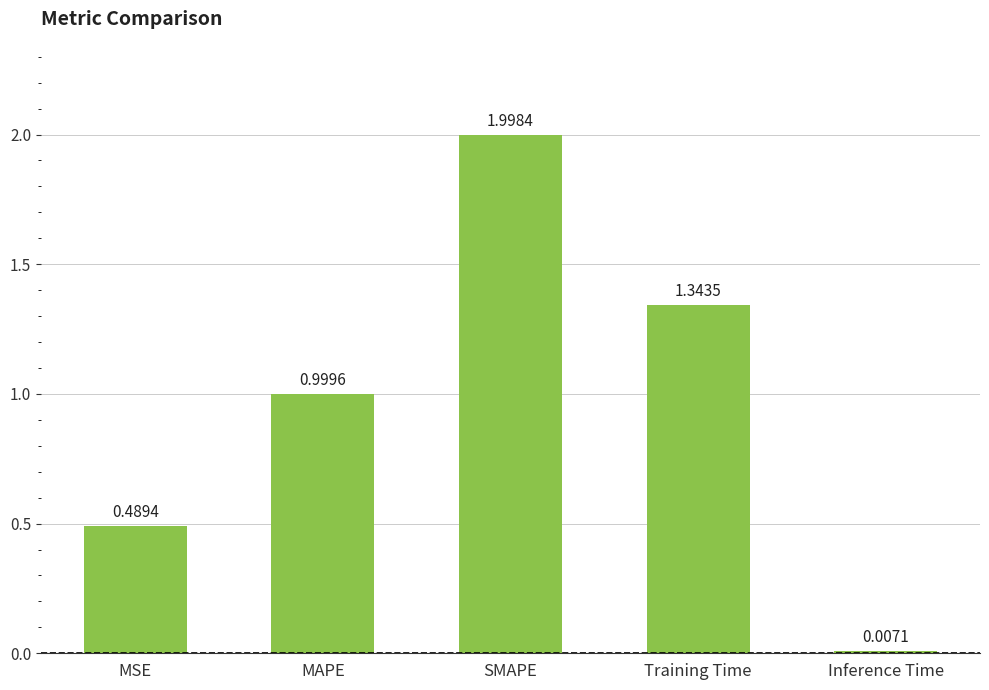

Approximately how many times larger is the value at SMAPE compared to Training Time?

1.5